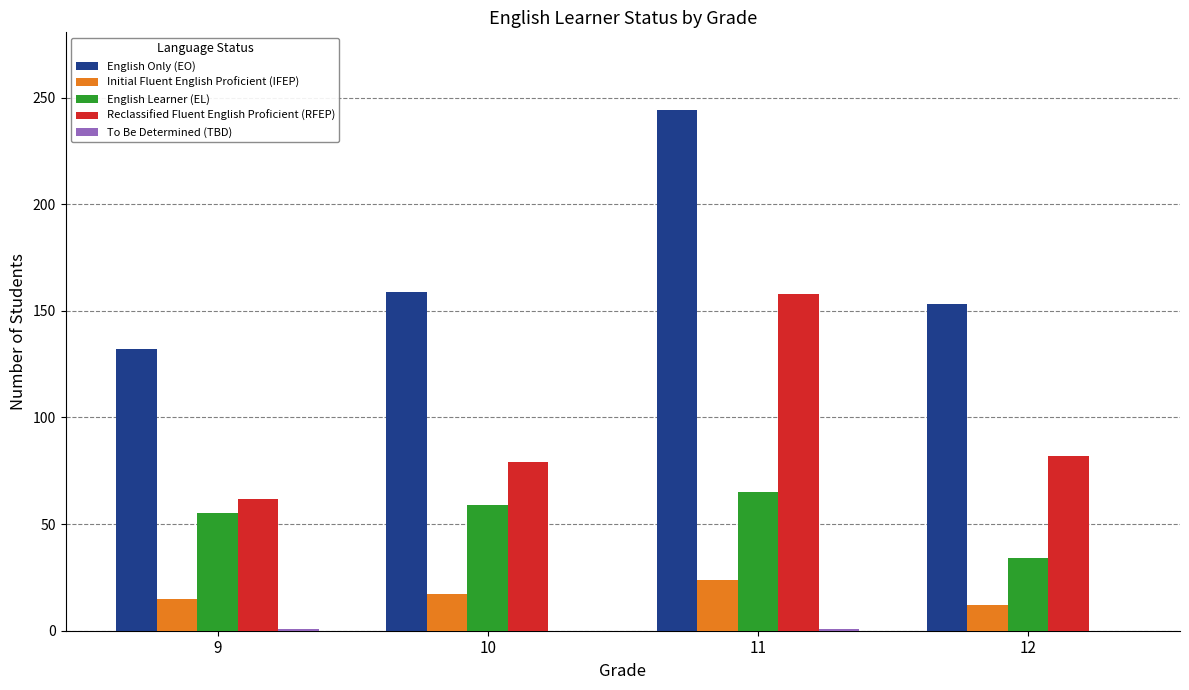

What is the average value of the English Only (EO) series?

172